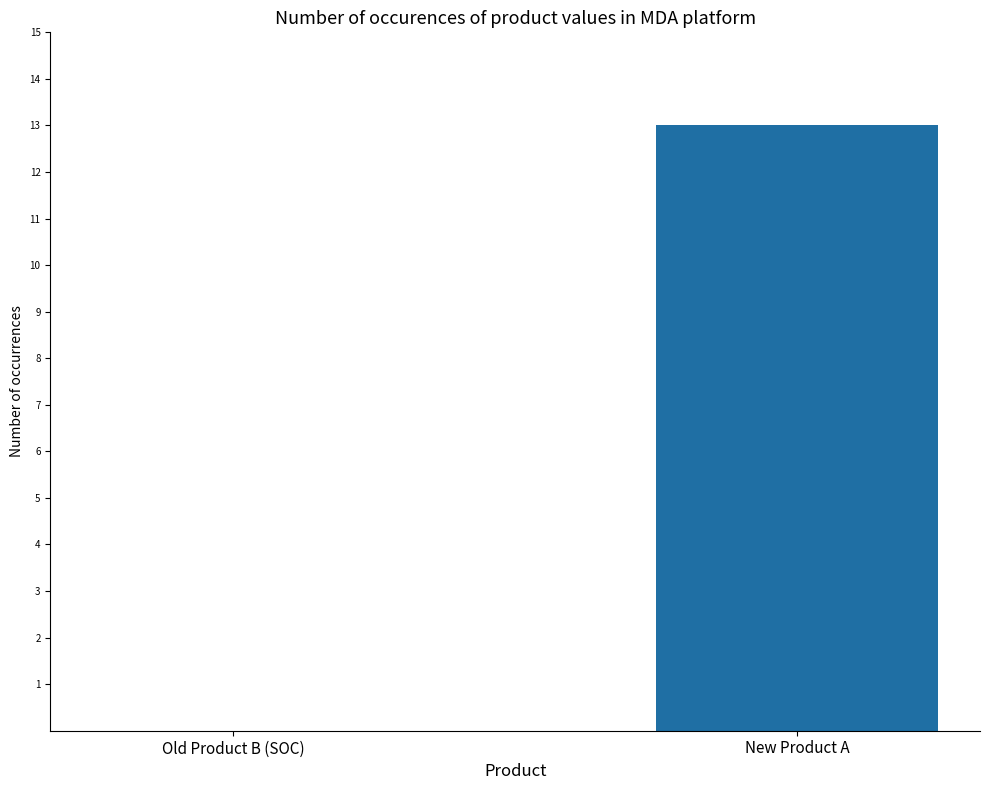

What is the change in value from Old Product B (SOC) to New Product A?

+13